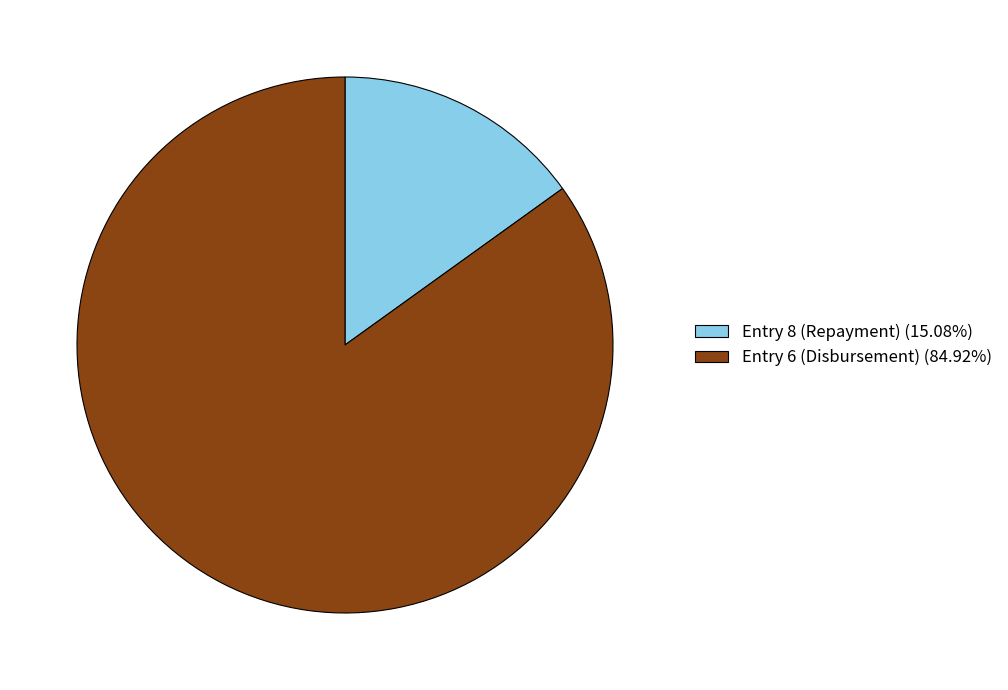

The Entry 6 (Disbursement) slice represents 85% of the pie. True or false?

True